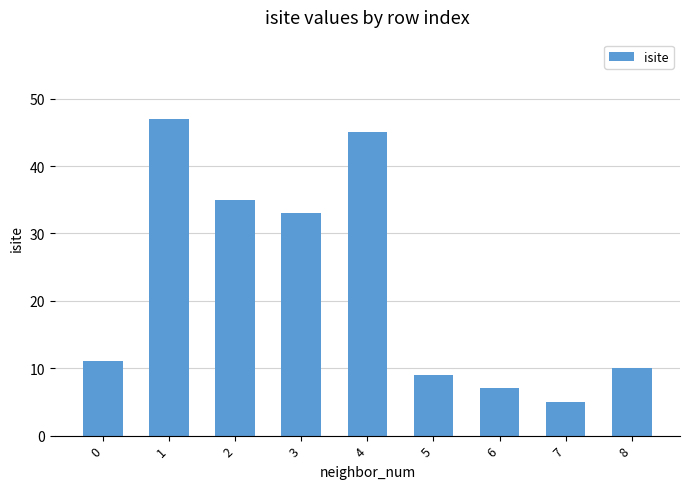

Reading left to right, list all the values displayed in this chart.

11	47	35	33	45	9	7	5	10